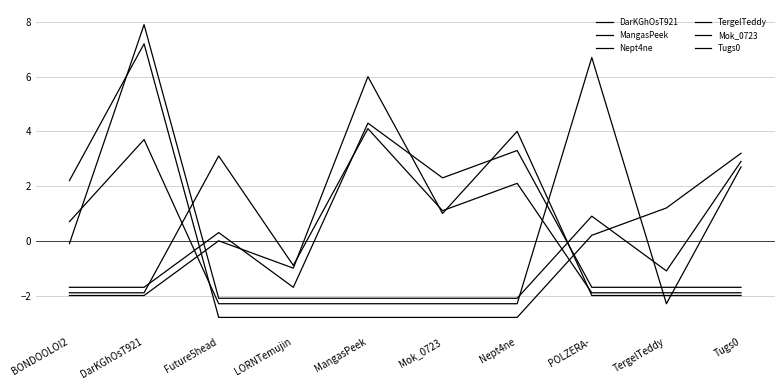

At which category does Tugs0 reach its first local peak?

Future5head